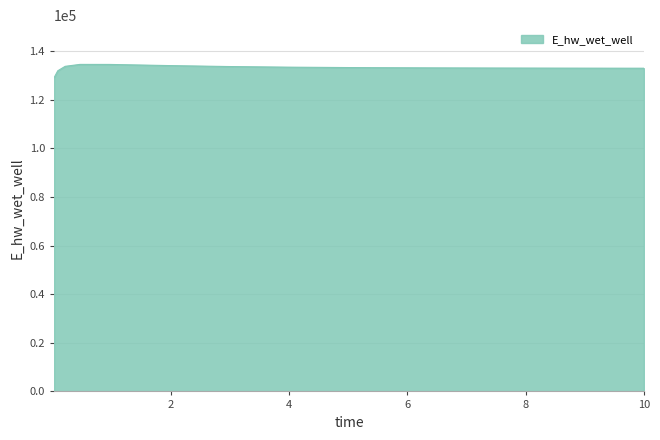

What is the smallest value displayed?

129013.9